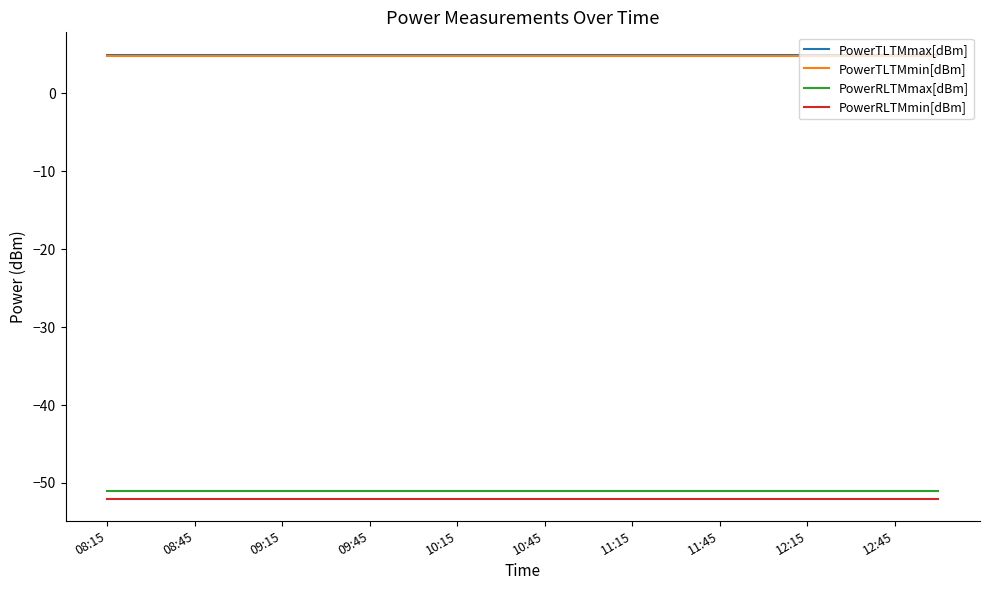

What is the smallest value displayed?

-52.0